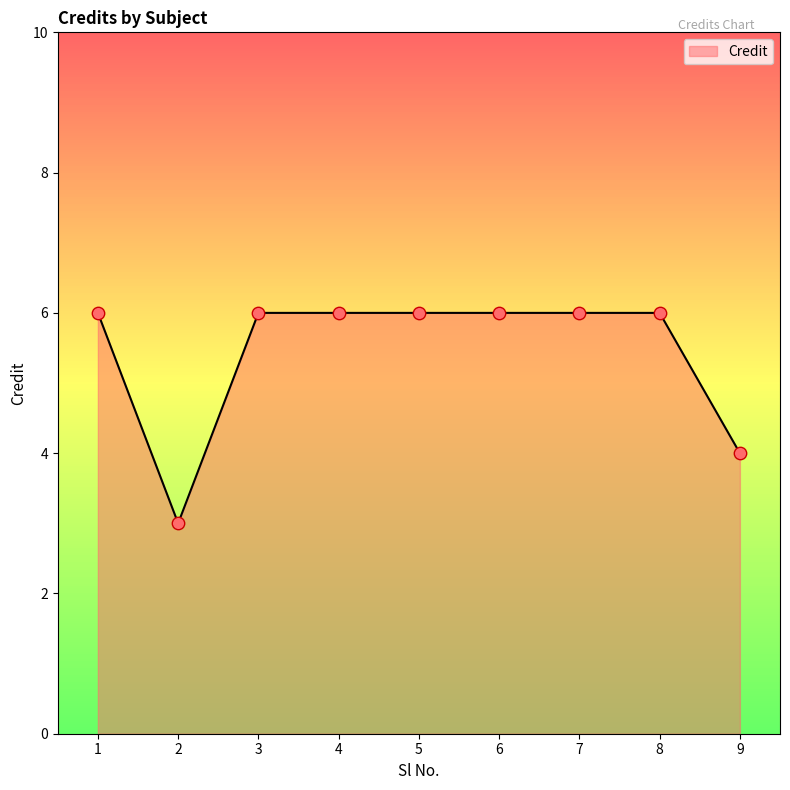

Approximately how many times larger is the value at 6 compared to 3?

1.0